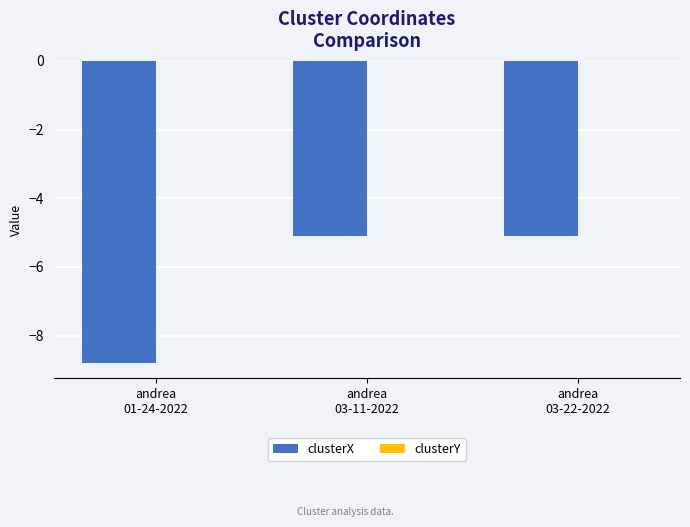

Are the bars grouped side by side (vs. stacked)?

Yes